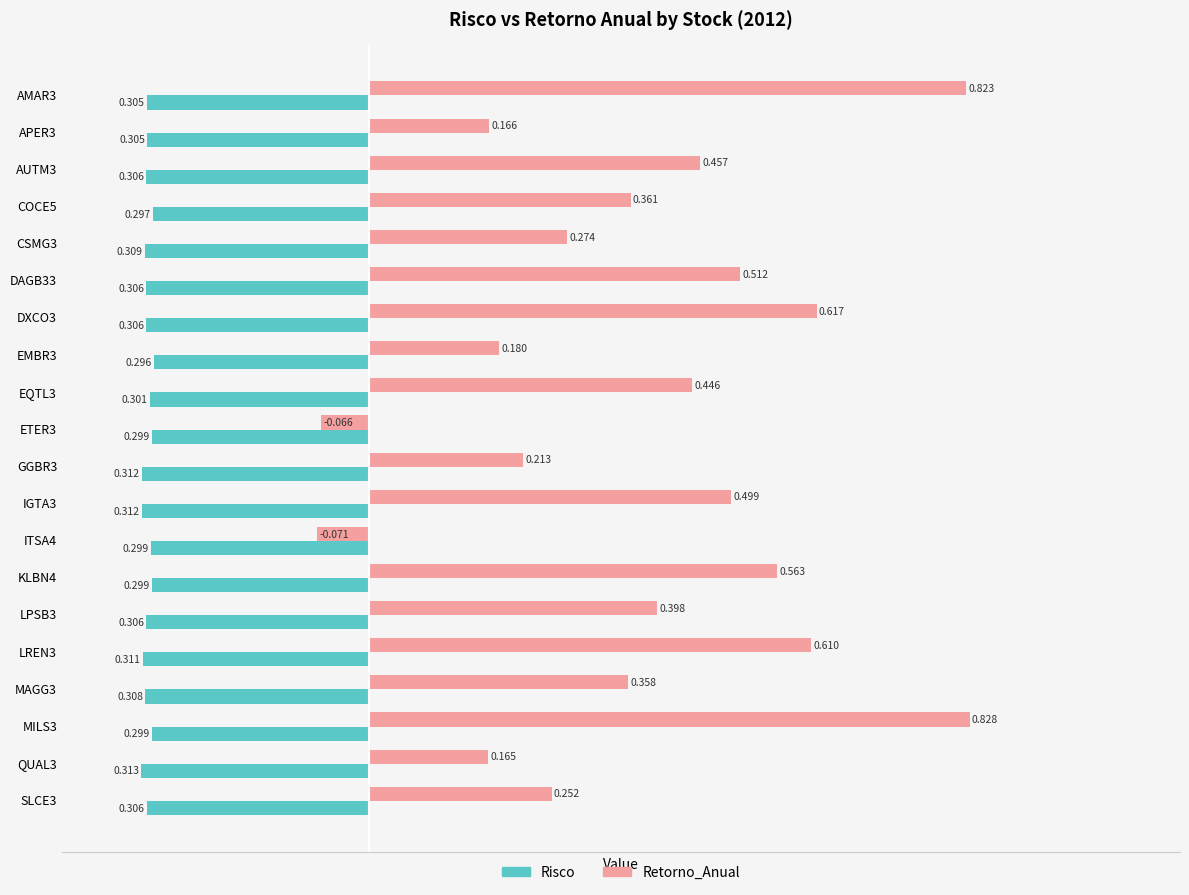

Which category has the lowest value in the Retorno_Anual series?

ITSA4